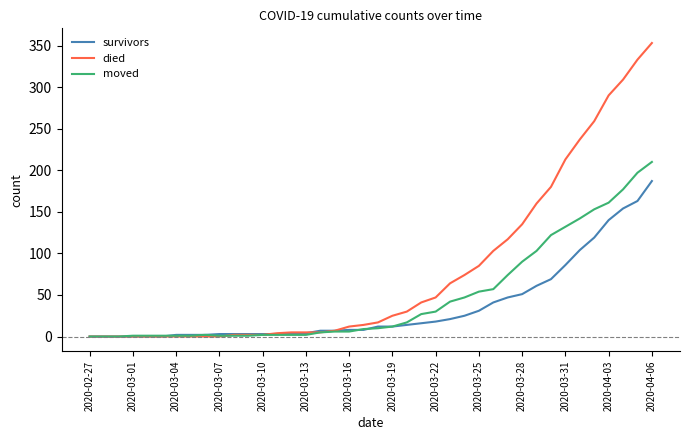

Count the number of data series in this chart.

3